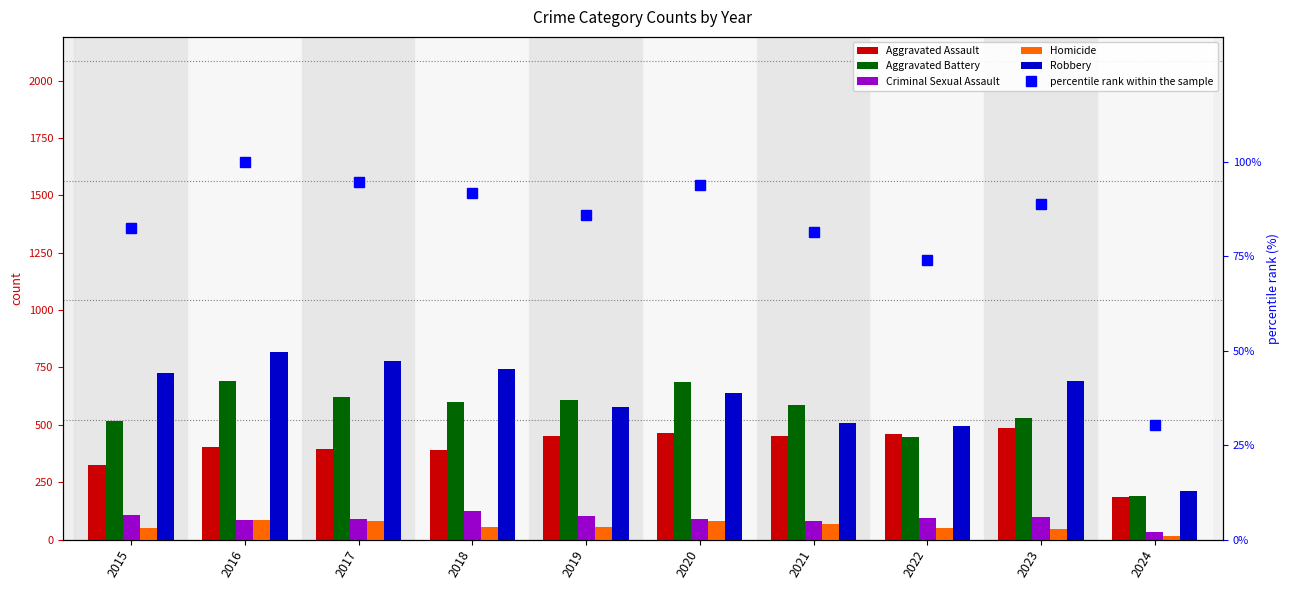

Is it true that Homicide equals 48.0 at 2023?

True